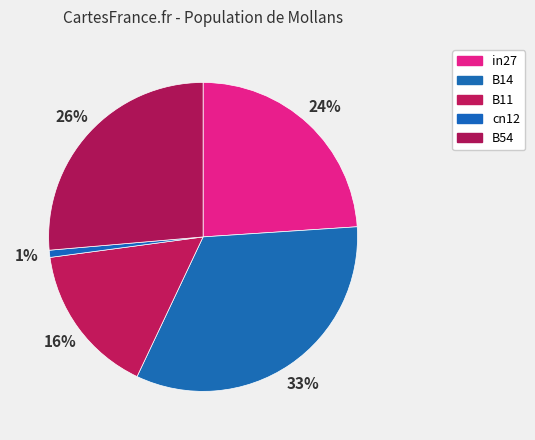

How many slices are in this pie chart?

5